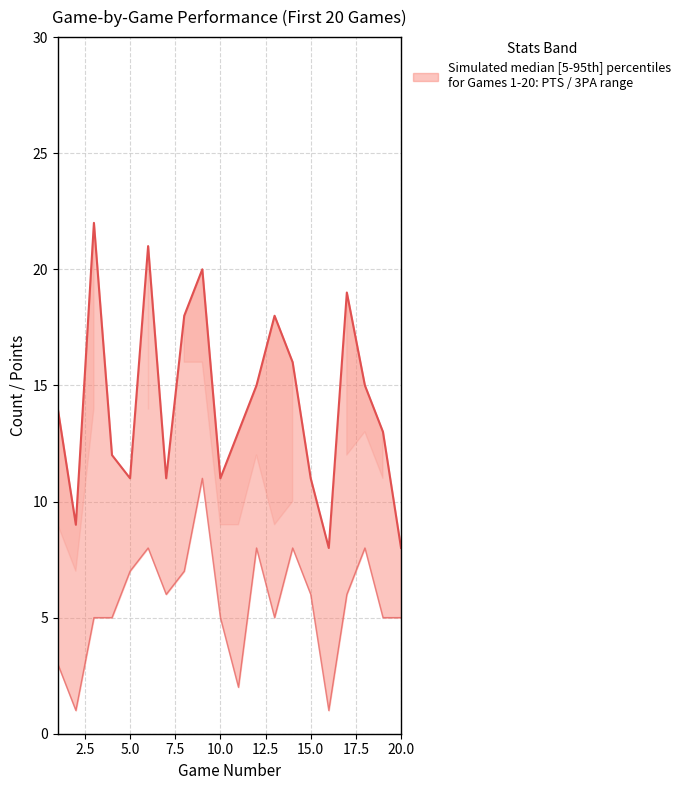

True or false: PTS (upper) and 3PA (lower) intersect in this chart.

False